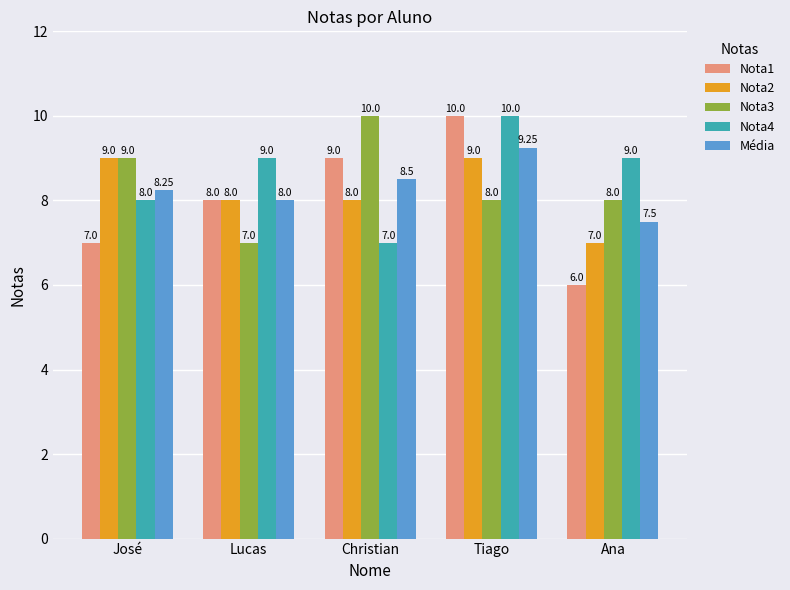

Rank the series at Ana from highest to lowest value.

Nota4, Nota3, Média, Nota2, Nota1